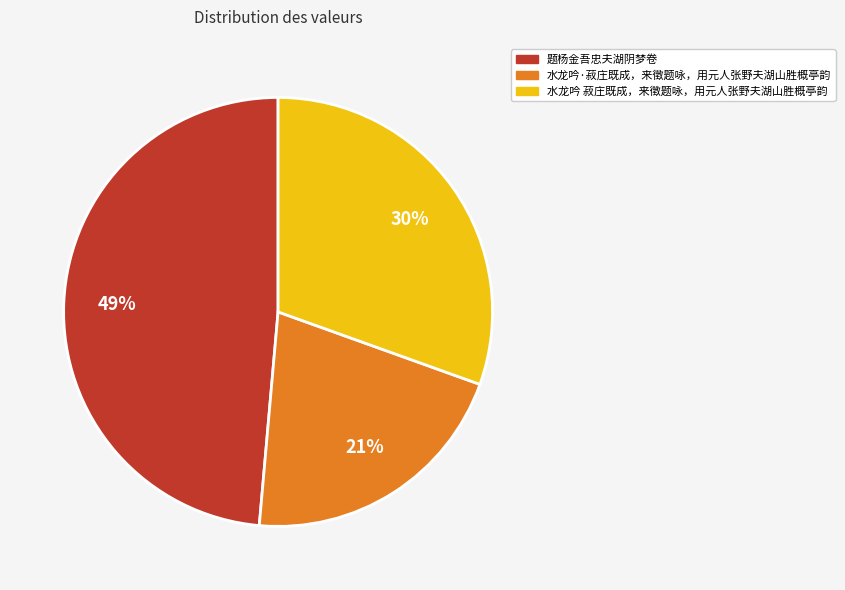

To the nearest percent, what is the difference between the largest and smallest slice percentages?

28%